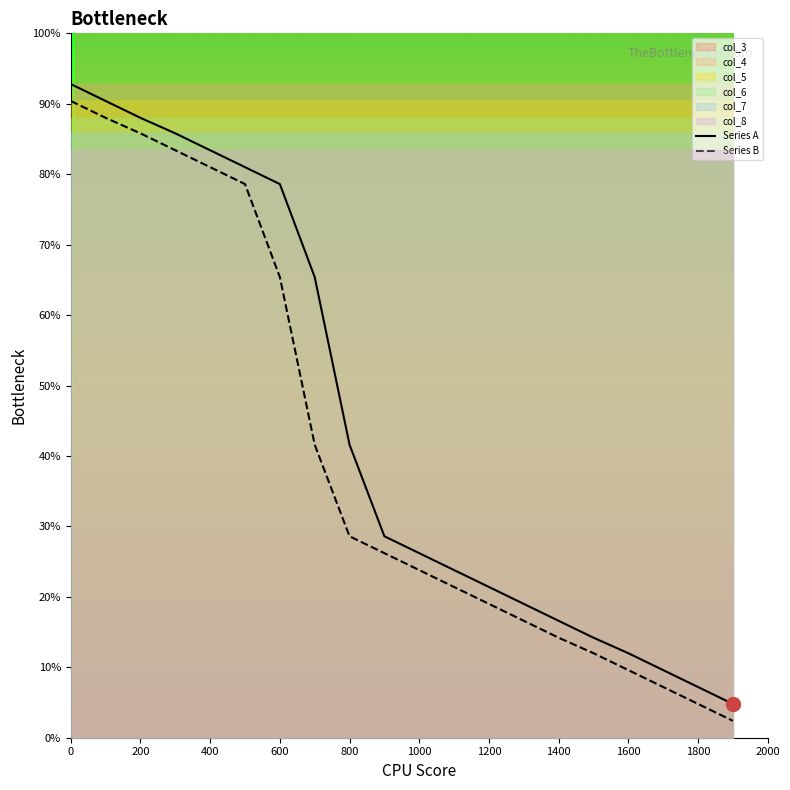

The Series A series shows 132.2 at 400. True or false?

False